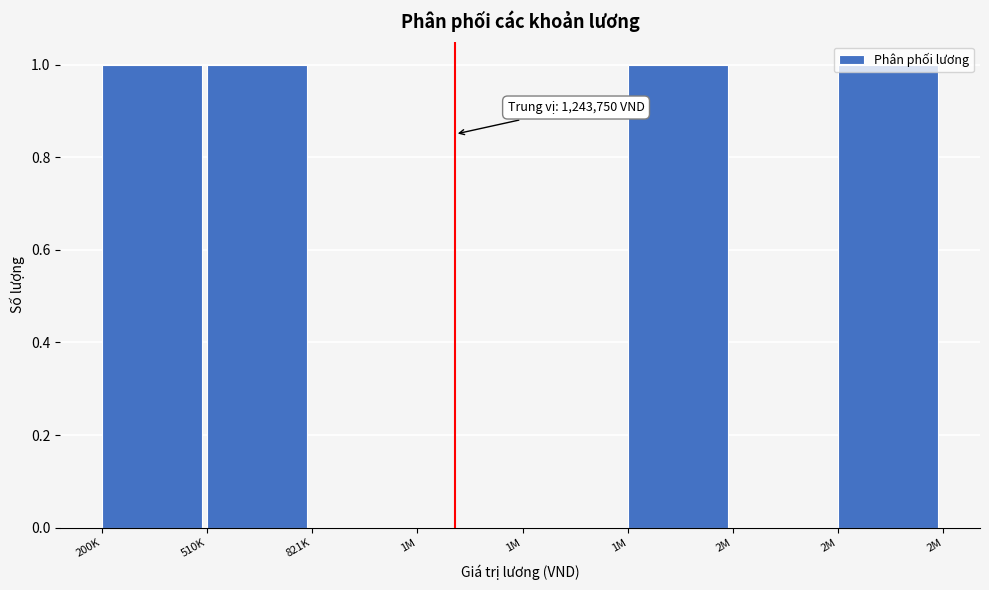

How many series are shown in this chart?

1